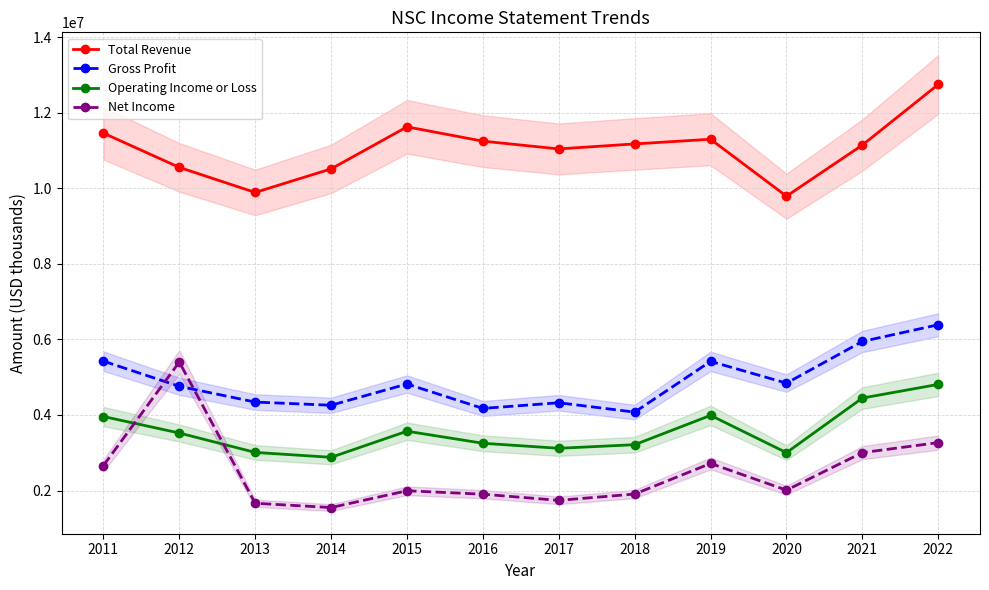

What is the value of the Net Income point at the 2nd from the left?

5400000